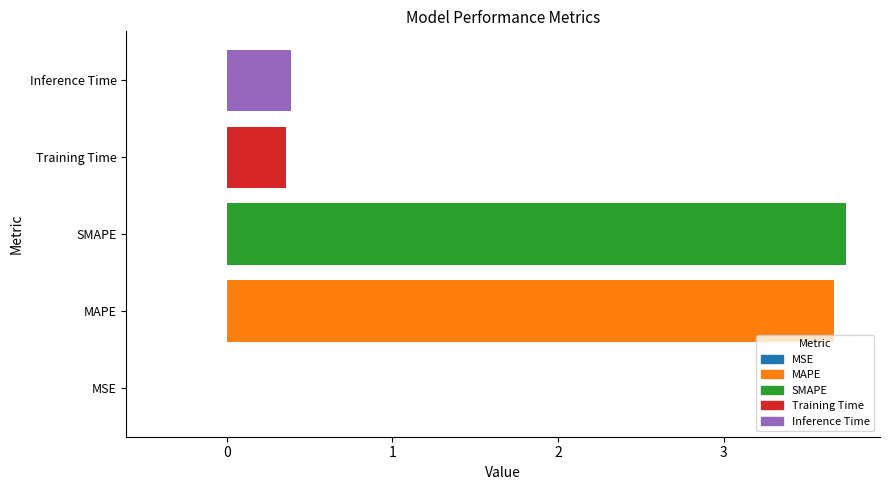

How many categories are shown in the chart?

5